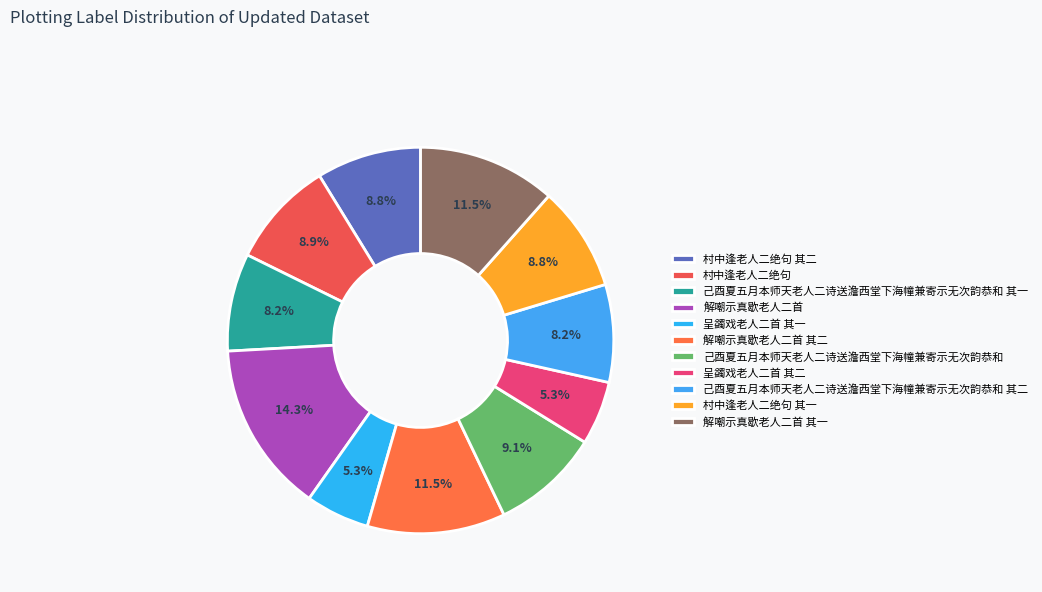

Is there a majority slice in this chart?

No